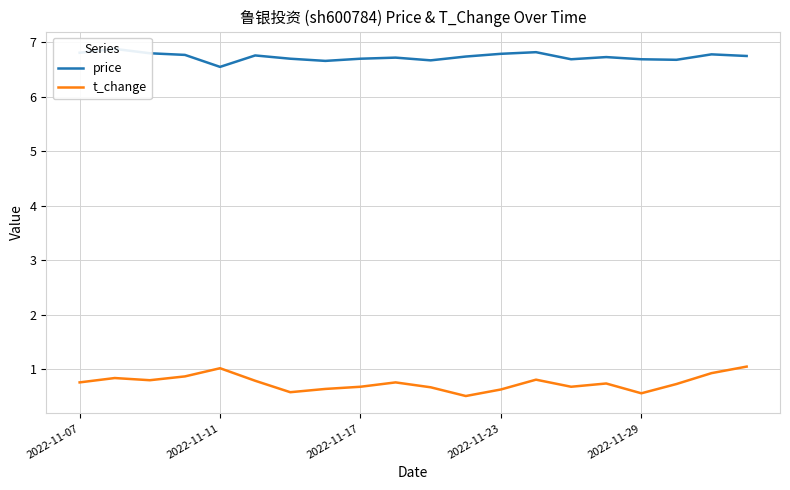

What is the minimum value for t_change?

0.5